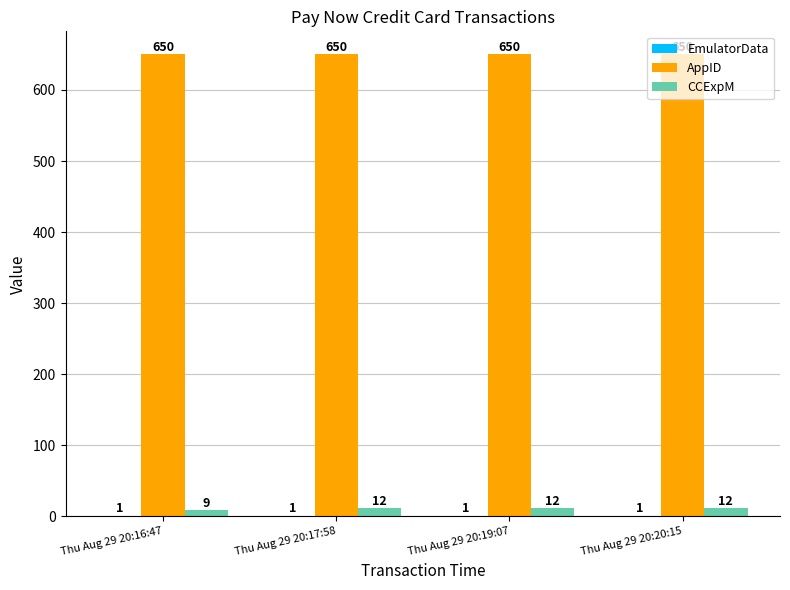

Which series has the largest total across all categories?

AppID